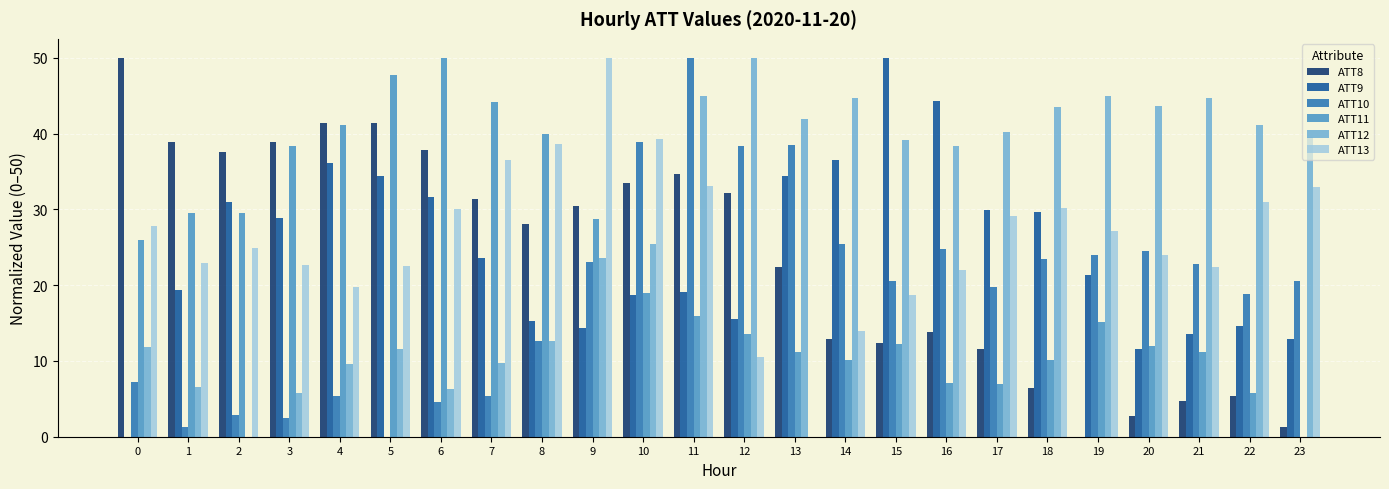

Are the bars horizontal?

No